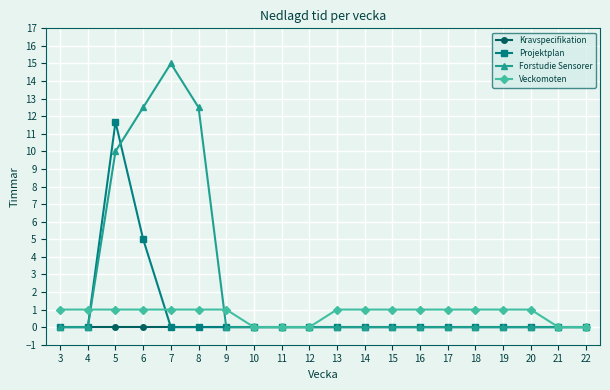

Which category has the highest value across all series?

7